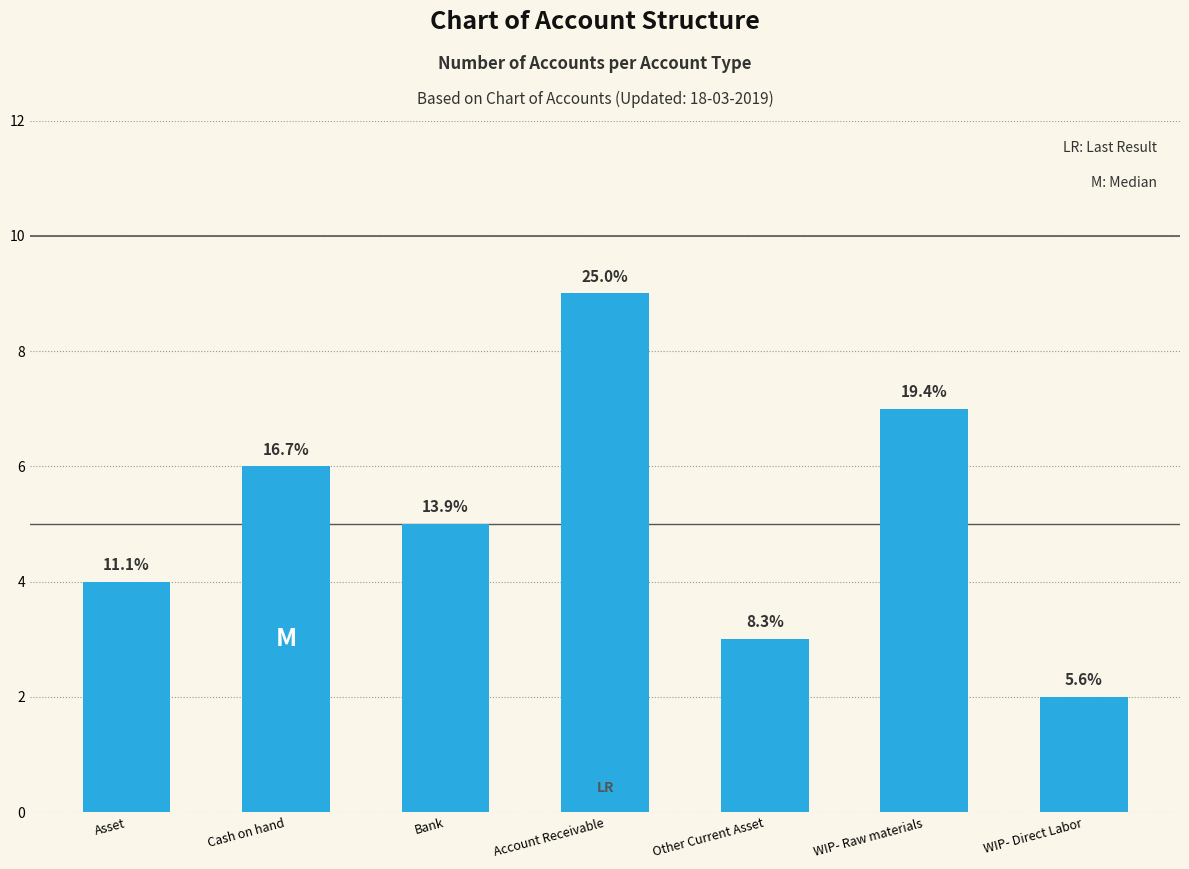

Are the bars horizontal?

No